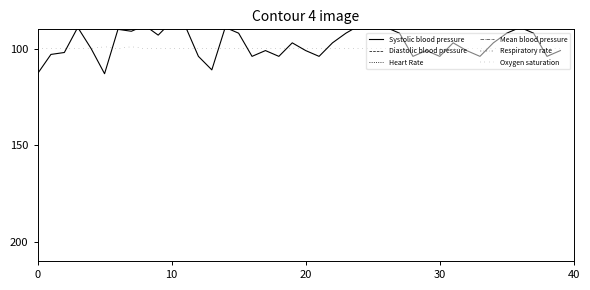

The value of Mean blood pressure at 22 is 16. True or false?

False